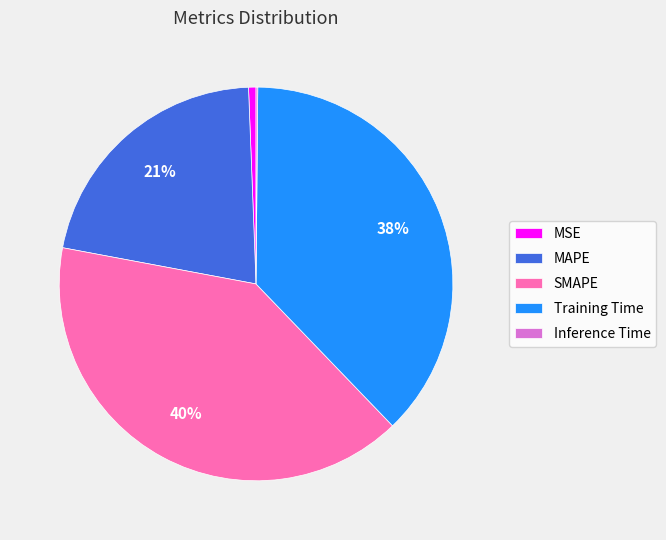

Is it true that MSE is 1% of the pie?

True